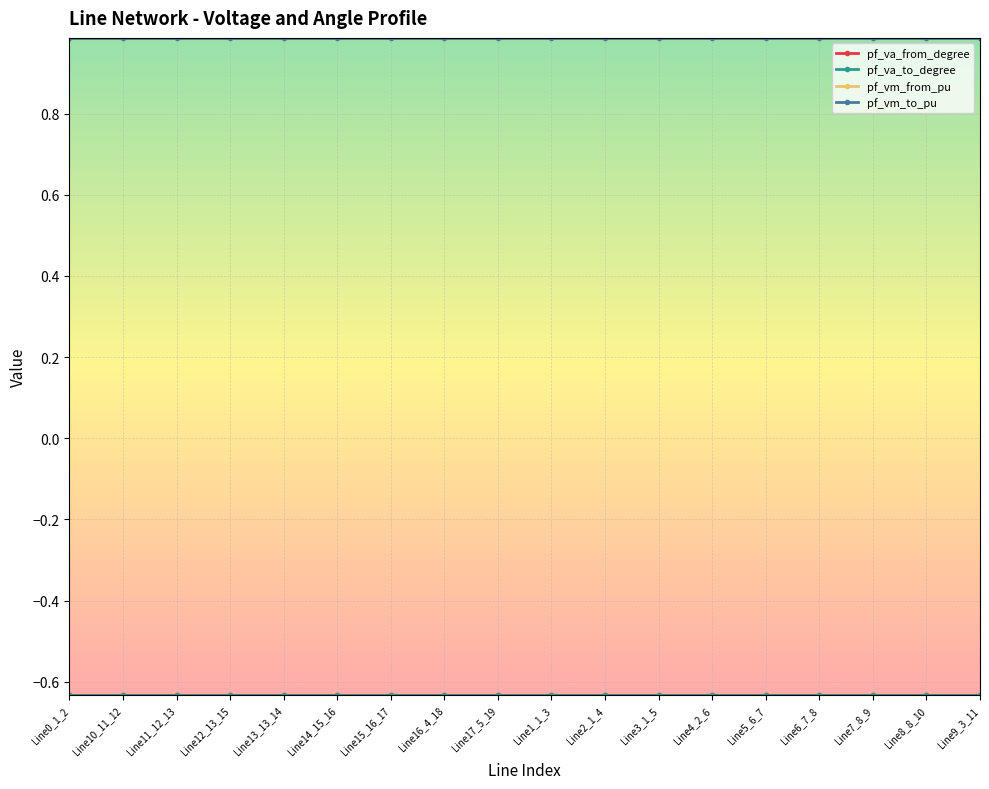

Rank the series at Line5_6_7 from lowest to highest value.

pf_va_from_degree, pf_va_to_degree, pf_vm_from_pu, pf_vm_to_pu